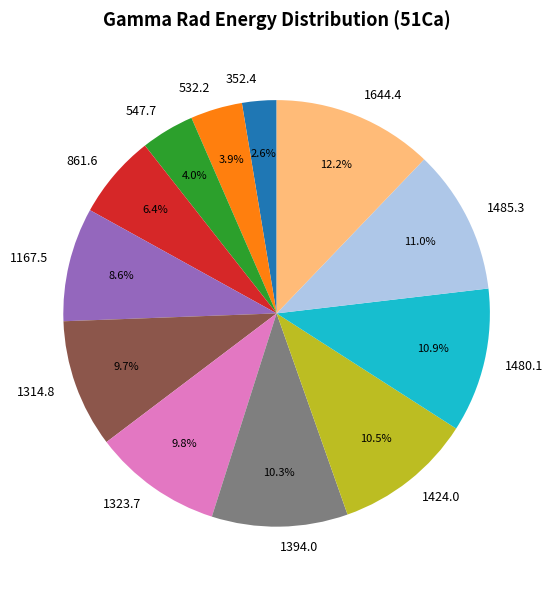

Does any single category account for the majority?

No